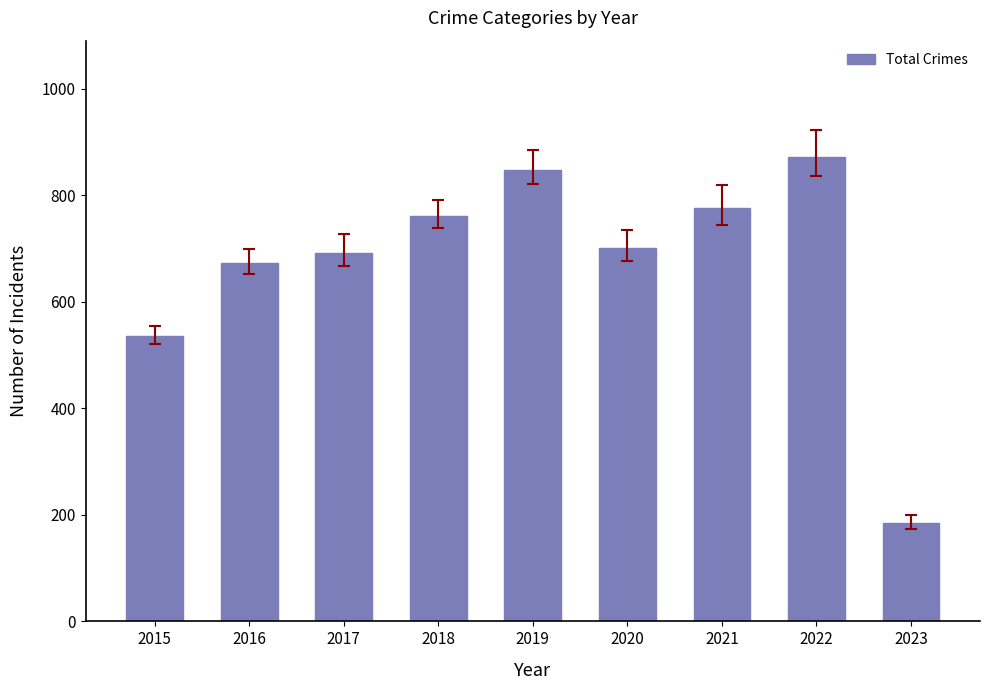

How many data points does each series have?

9